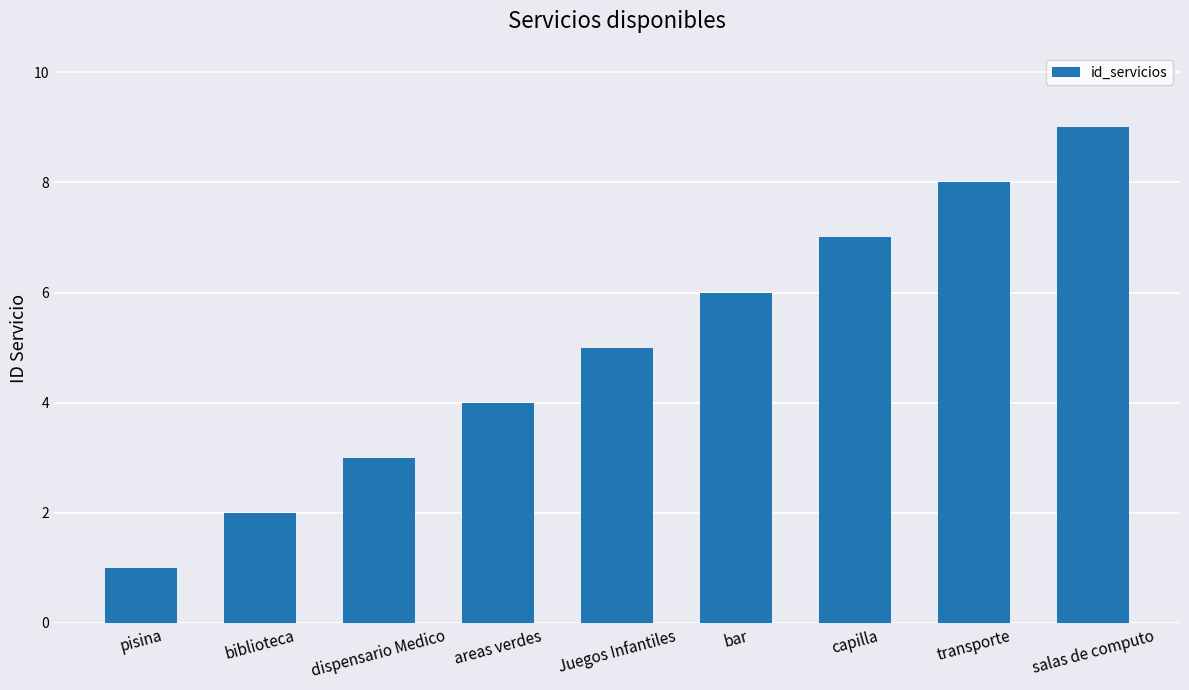

How many values are between 3 and 7?

5